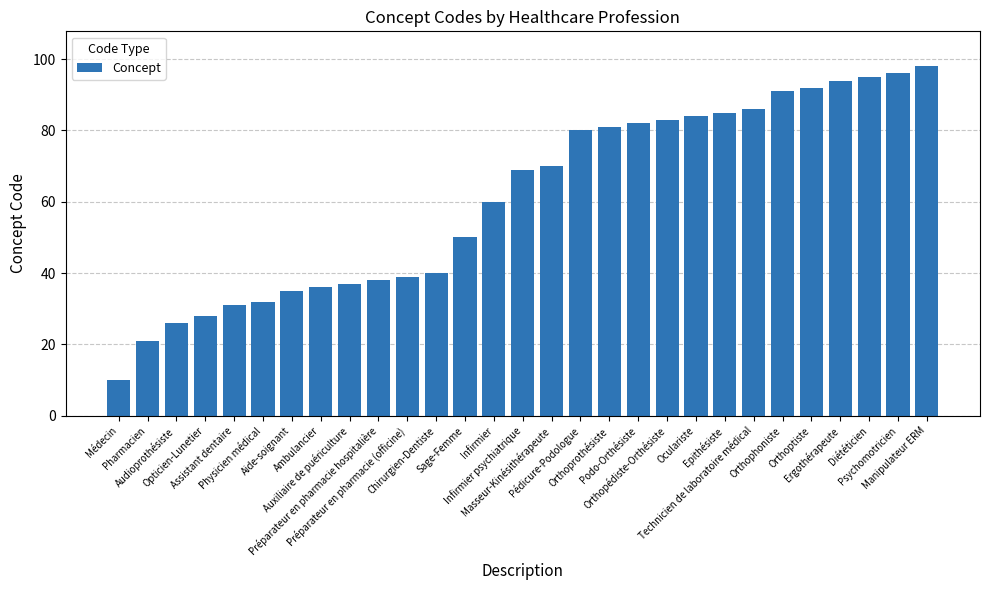

What is the difference between the values at Assistant dentaire and Chirurgien-Dentiste?

9